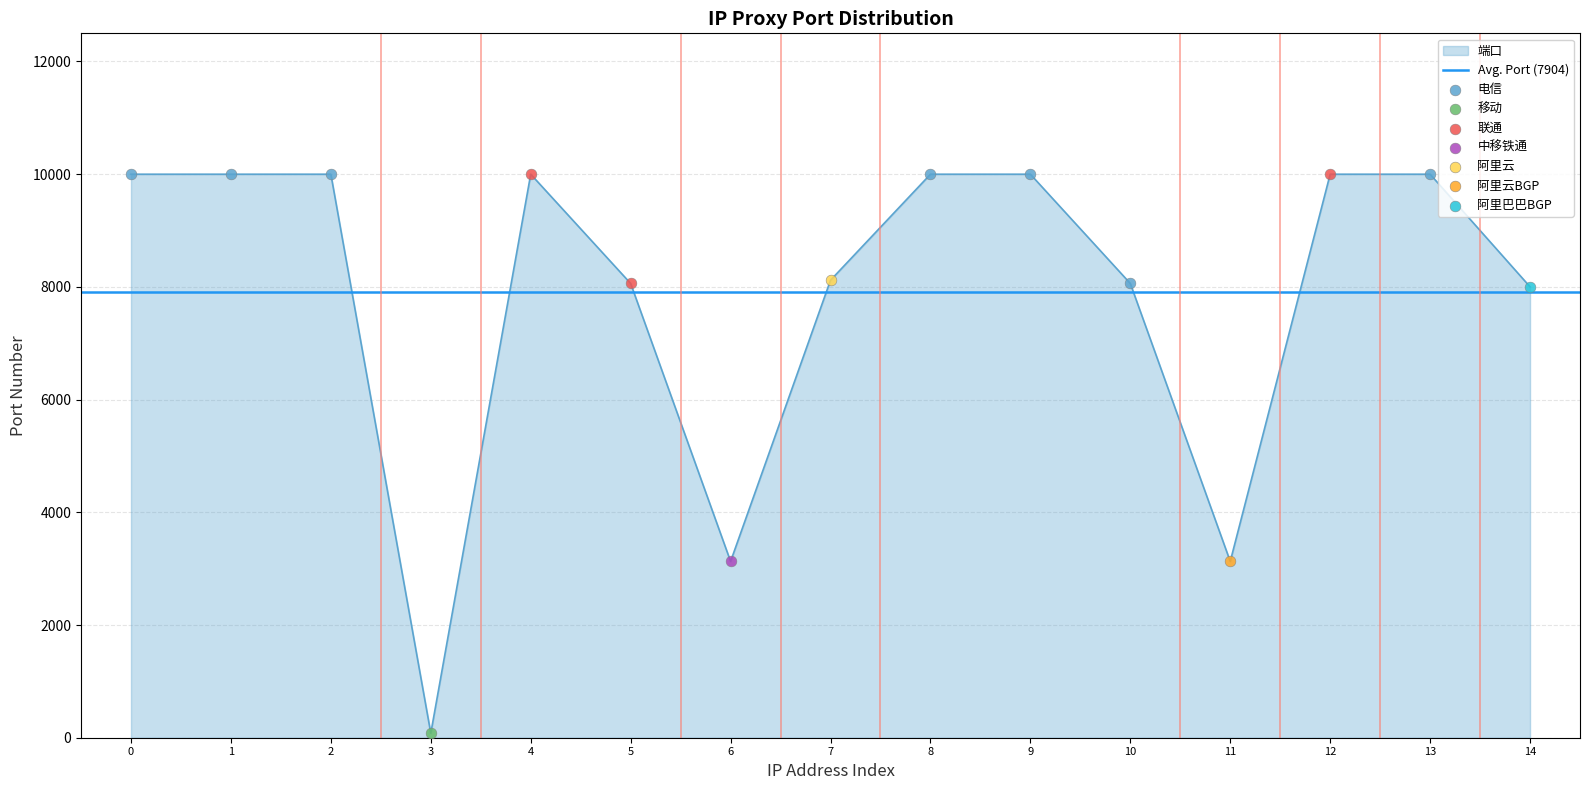

Is it true that 端口 equals 9999 at 0?

True